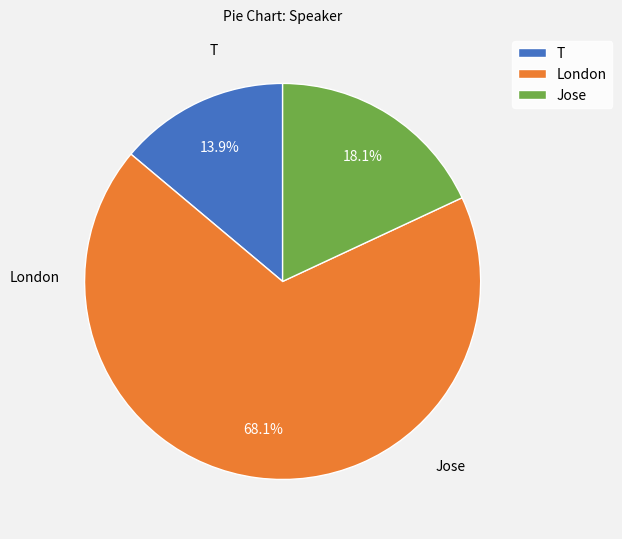

Does Jose represent more than half of the total?

No